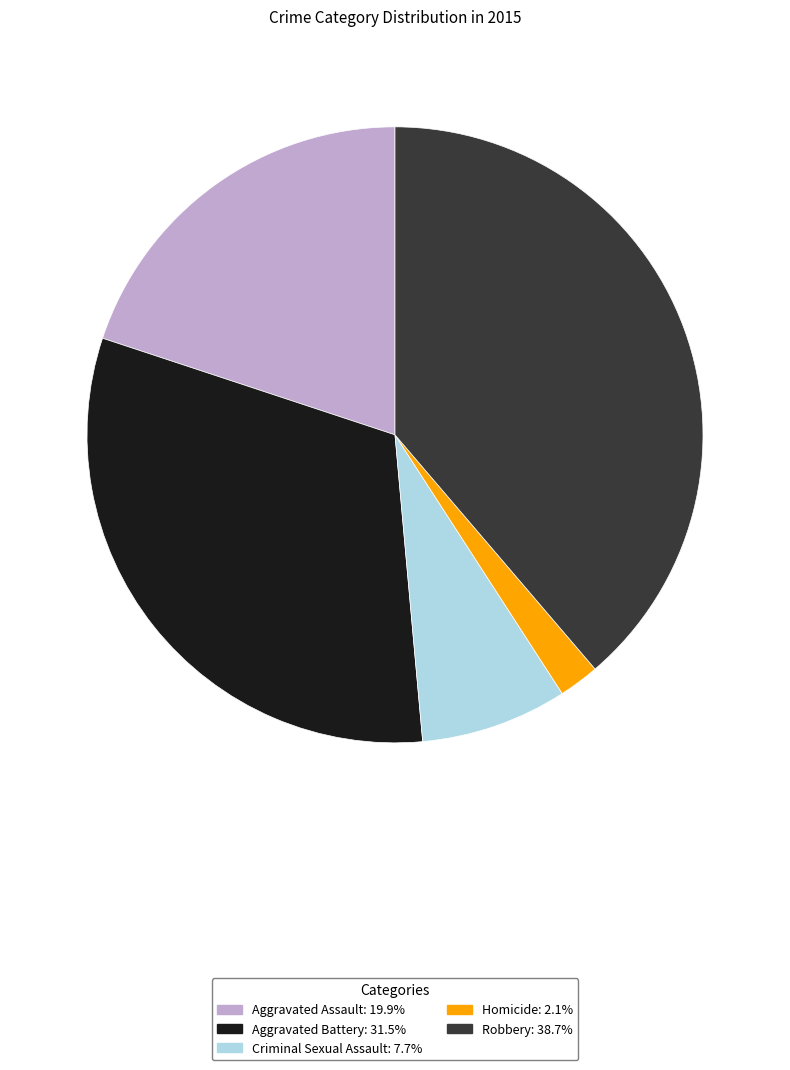

Do Aggravated Battery and Homicide together represent more than half of the pie?

No